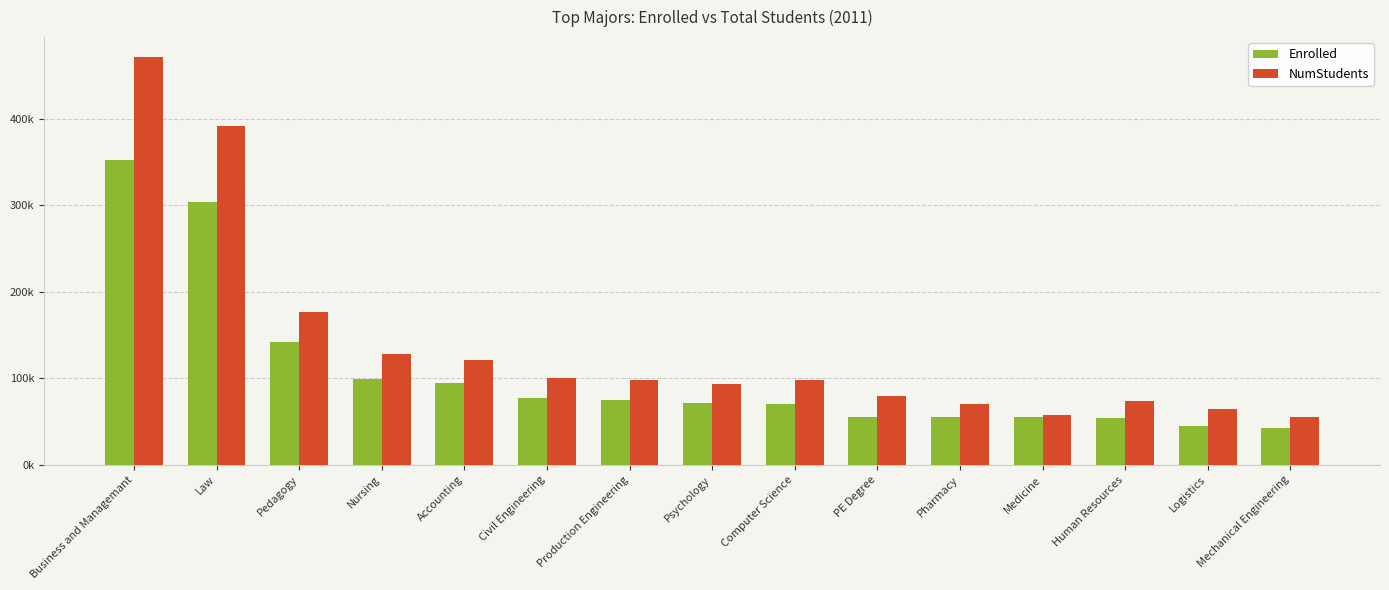

What is the minimum value for Enrolled?

43068